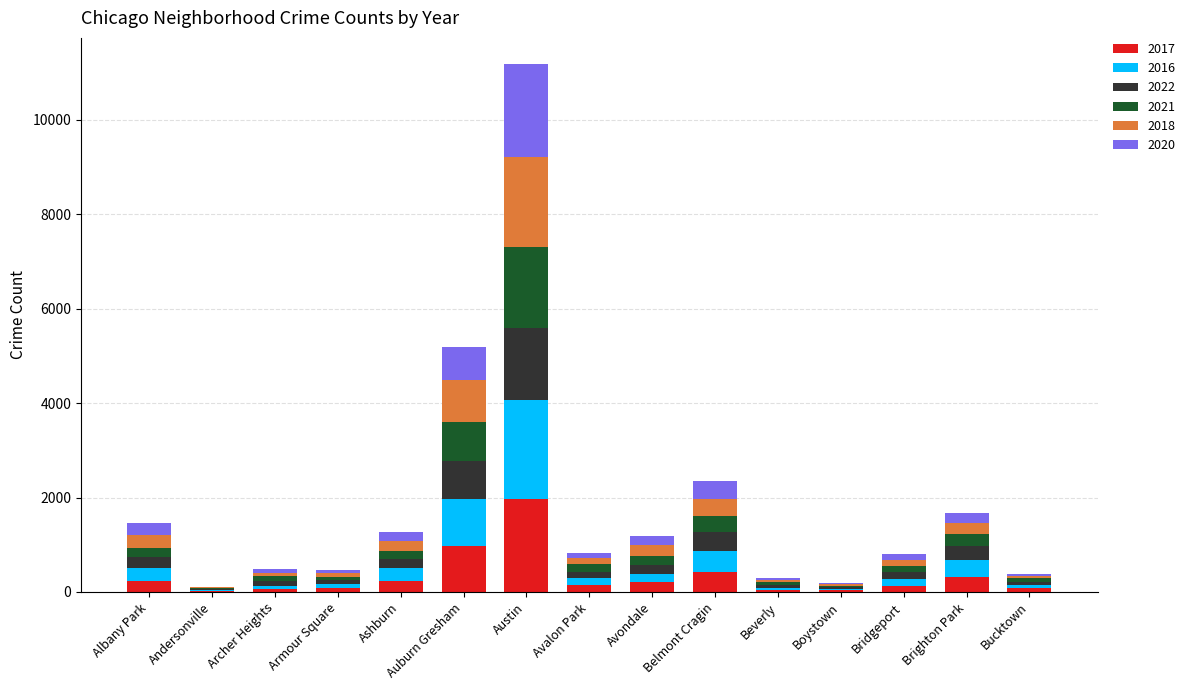

Which category has the highest value in the 2017 series?

Austin